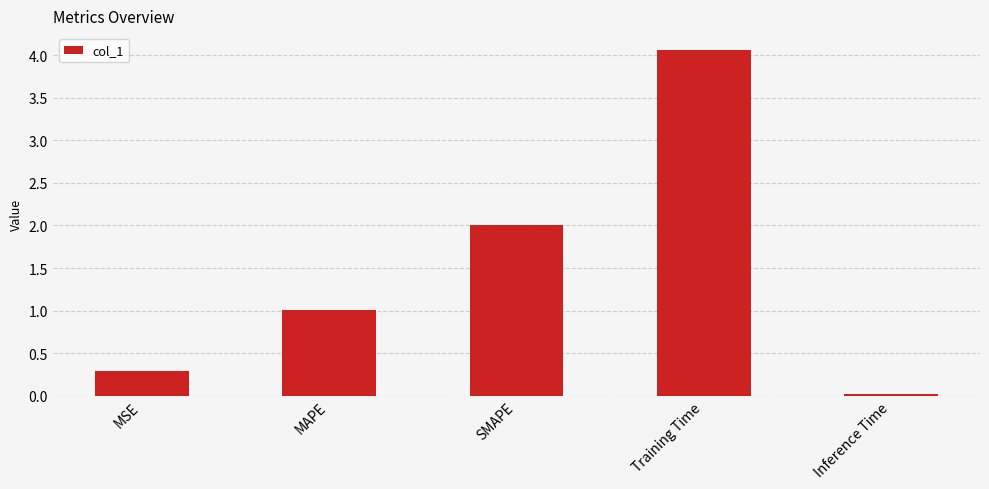

Is it true that the value at MSE is 0.3?

True